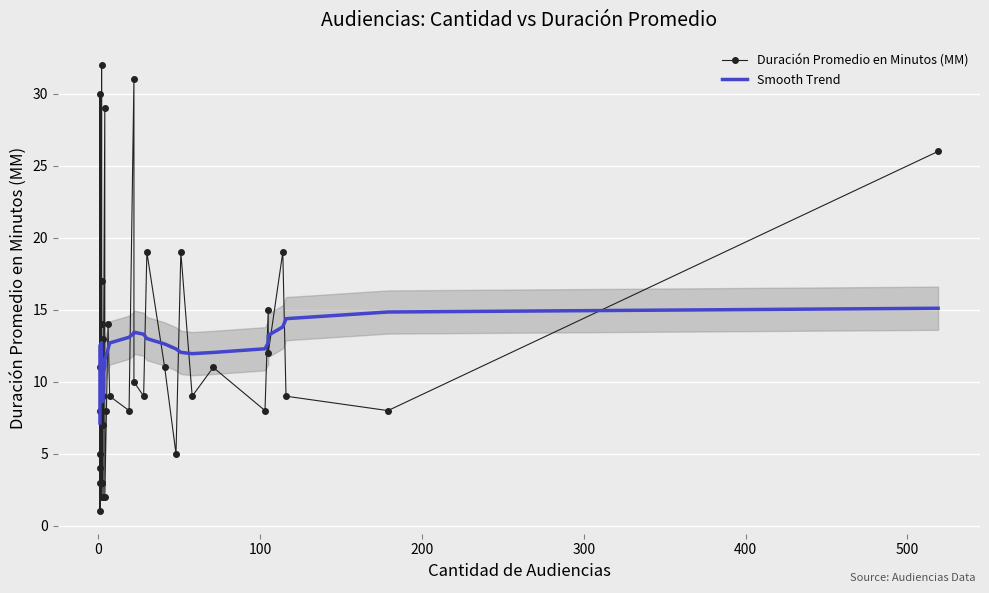

How many lines are shown in the chart?

2